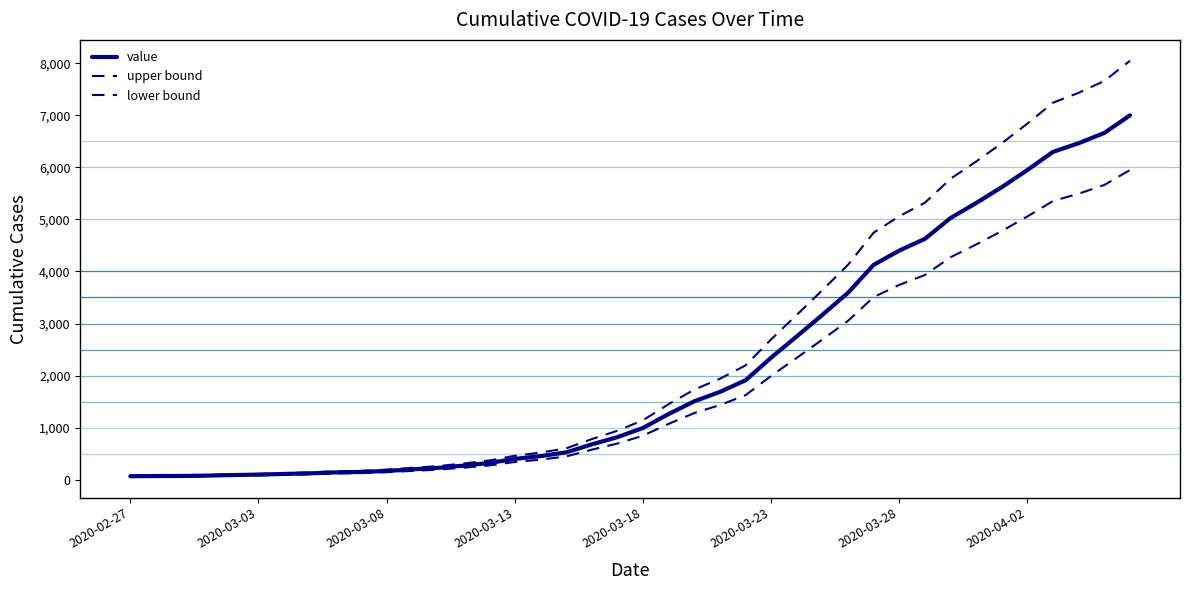

Is this an area chart (filled region under the line)?

No